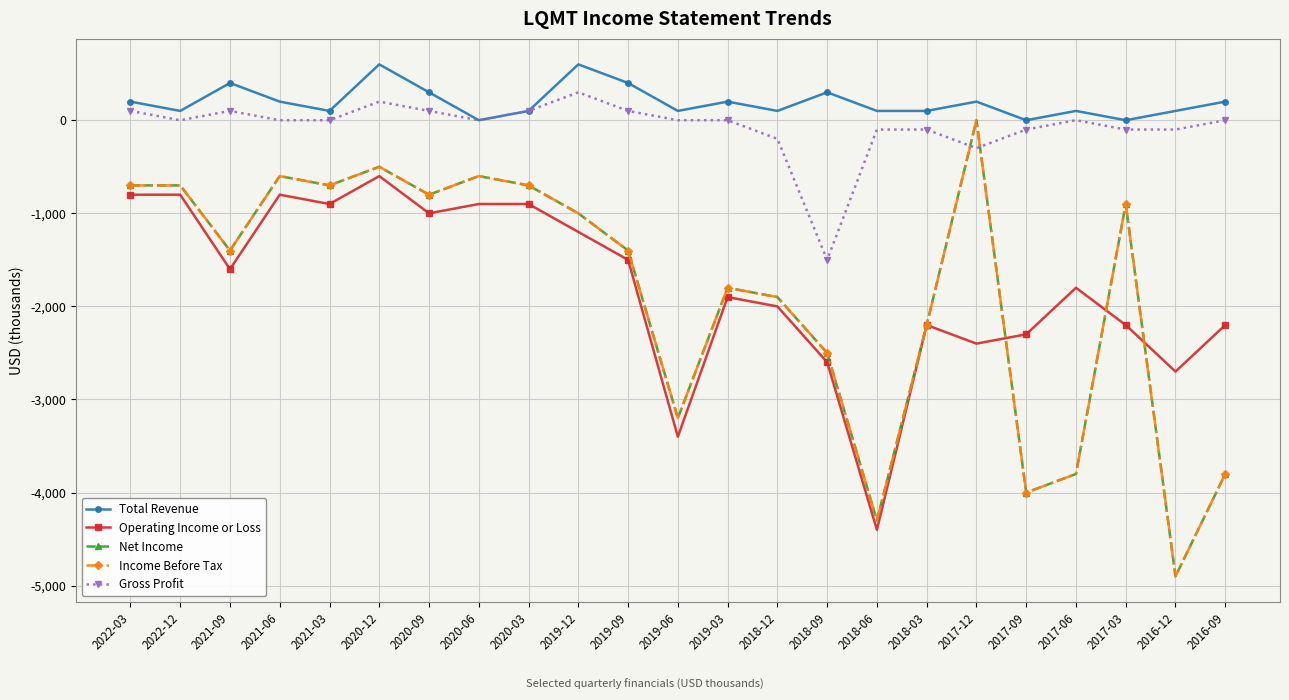

How many data points in Net Income are above -1400?

11